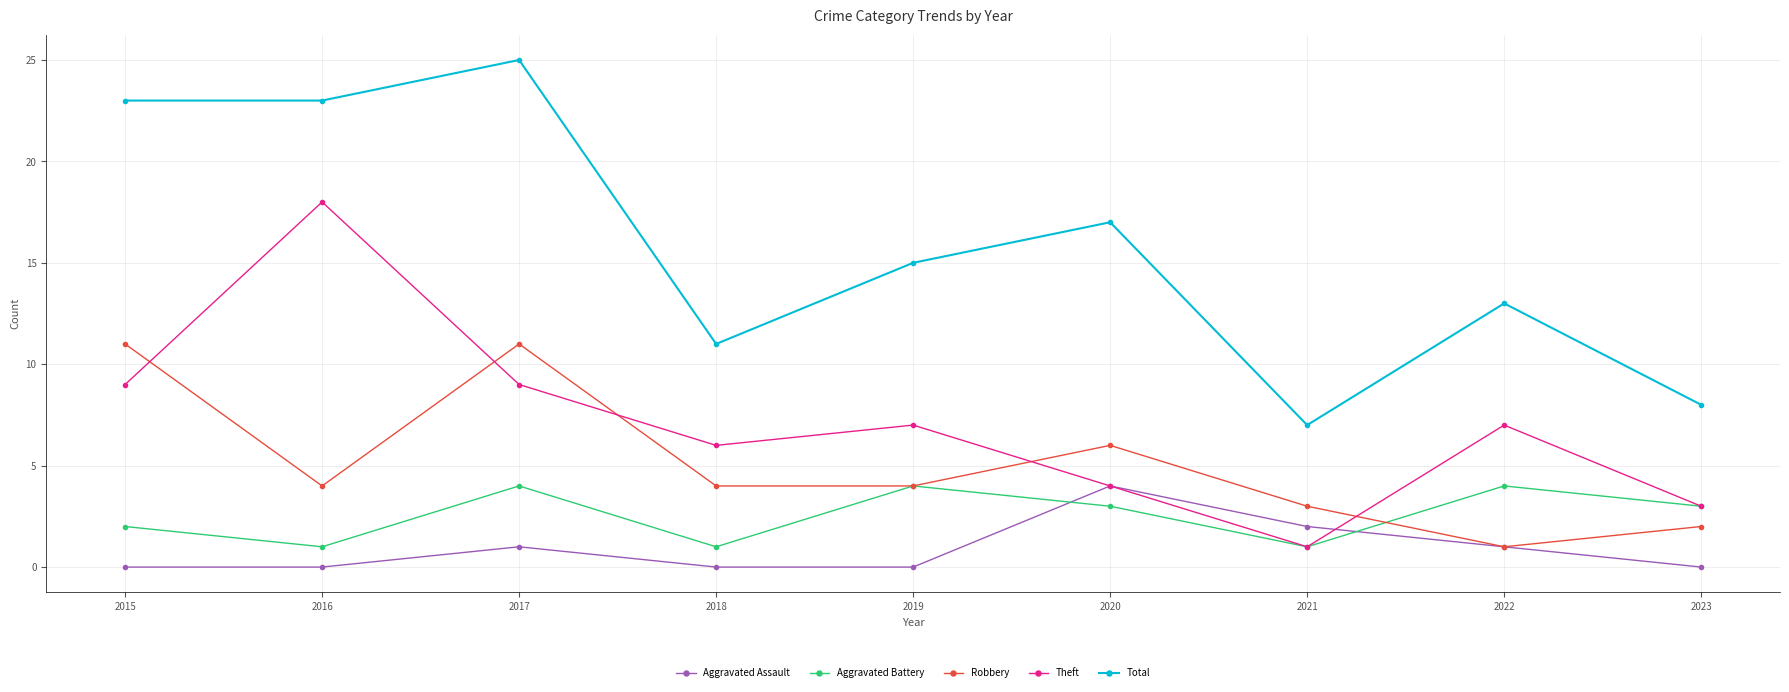

Reading left to right, what are all the values shown in this chart?

Aggravated Assault: 0	0	1	0	0	4	2	1	0
Aggravated Battery: 2	1	4	1	4	3	1	4	3
Robbery: 11	4	11	4	4	6	3	1	2
Theft: 9	18	9	6	7	4	1	7	3
Total: 23	23	25	11	15	17	7	13	8